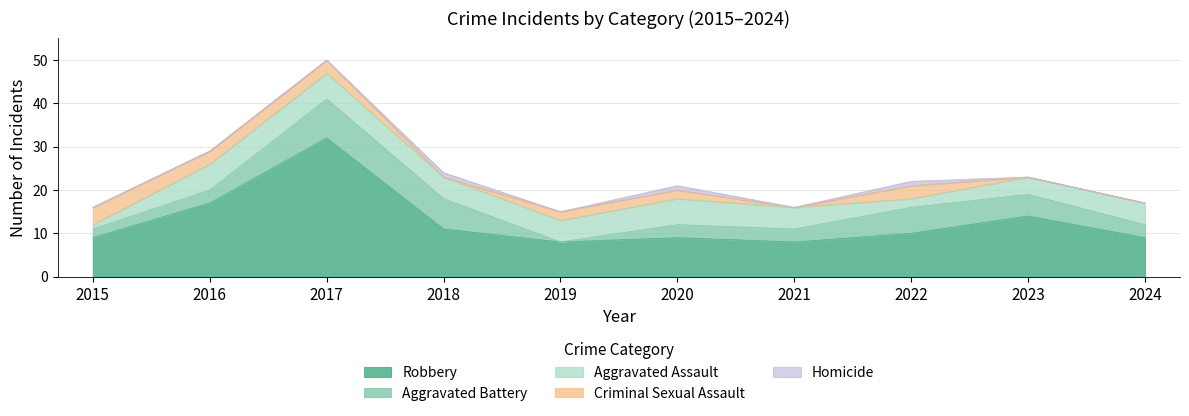

At which category does Aggravated Battery reach its first local peak?

2017